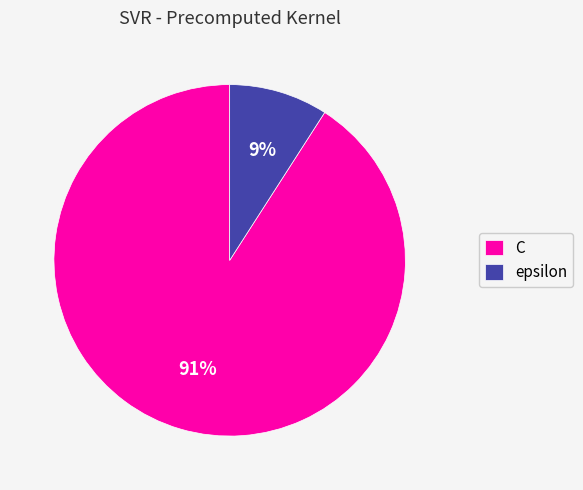

To the nearest percent, what portion does C represent?

91%